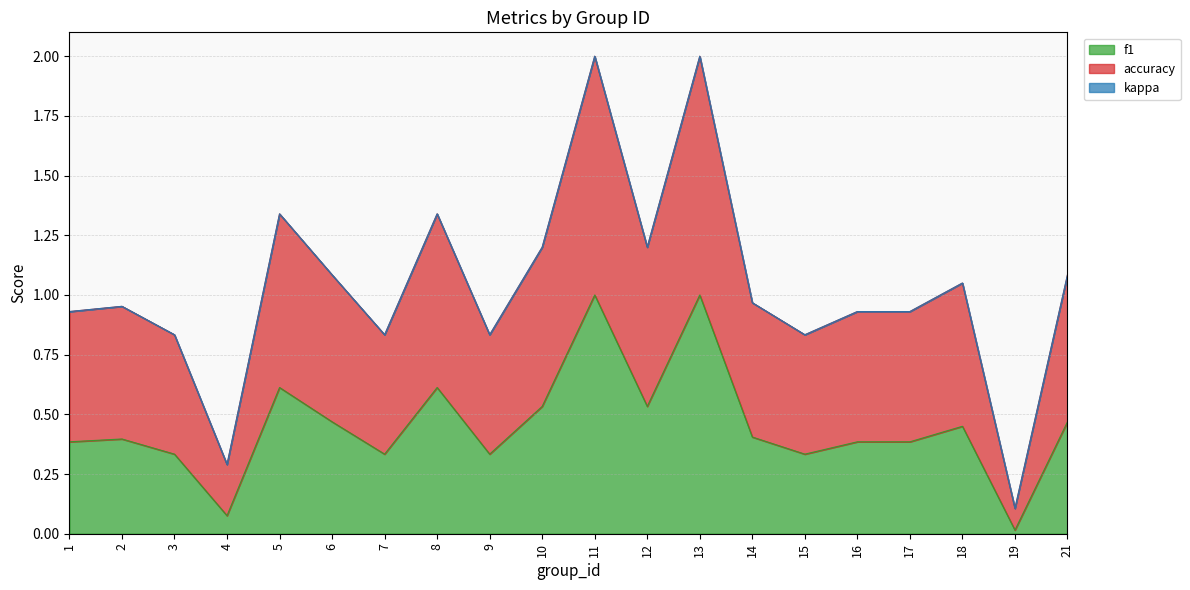

The value of f1 at 19 is 0.0. True or false?

True